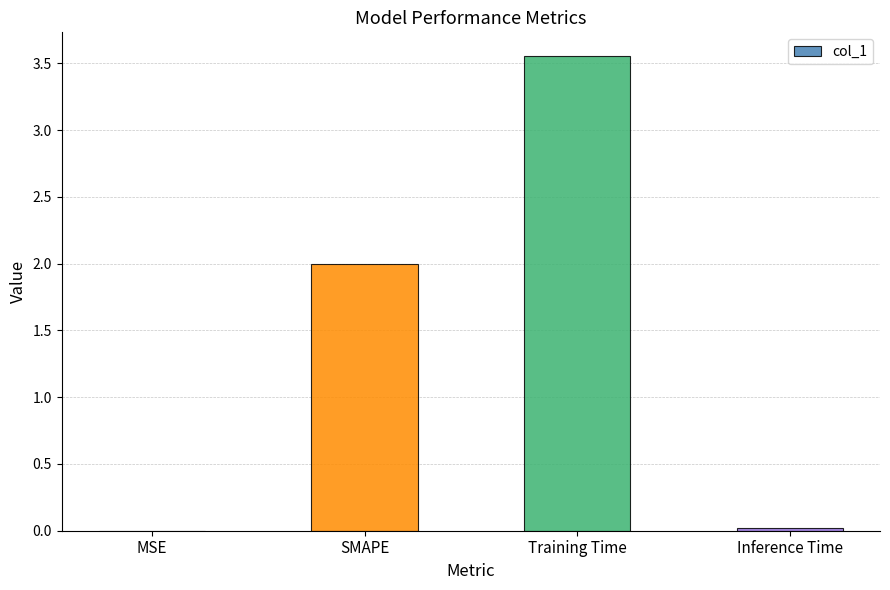

True or false: the data shows 0.0 at MSE.

True